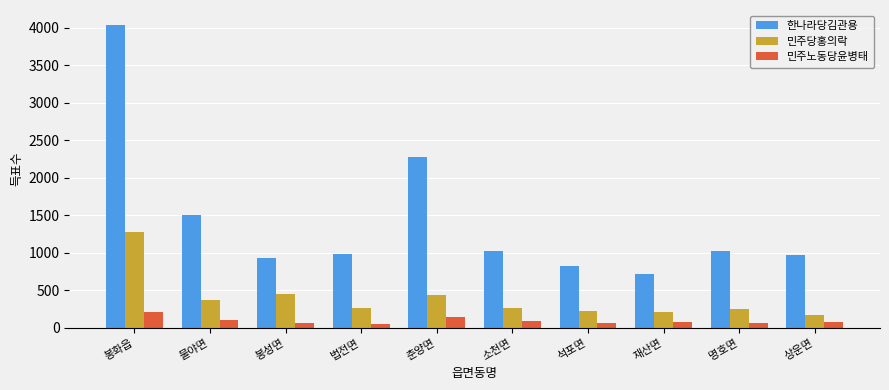

What is the difference between the maximum and minimum values in the 민주노동당윤병태 series?

159